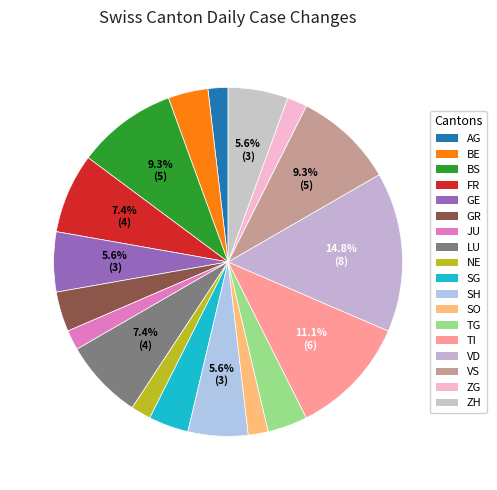

Is there a majority slice in this chart?

No